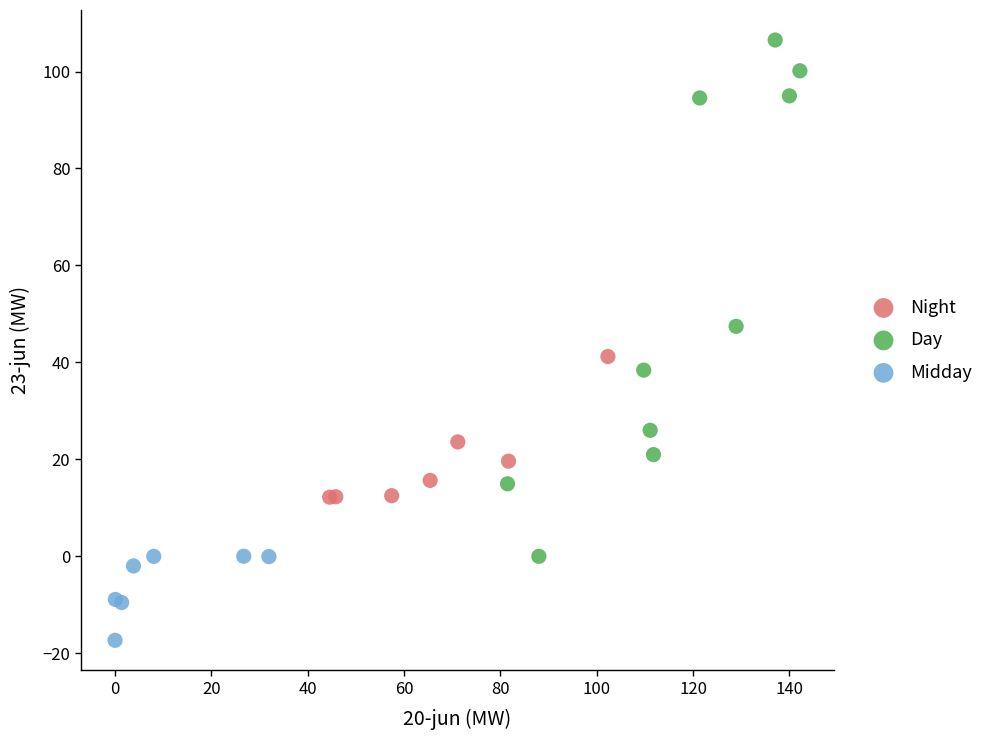

Which series contains the lowest Y value?

Midday